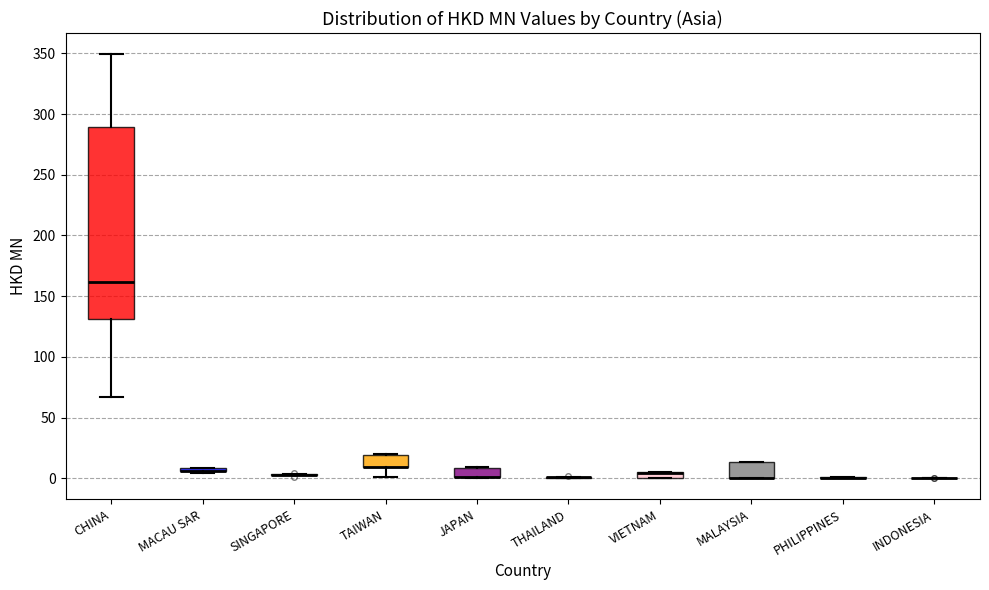

Which box is the tallest, from its lower edge to its upper edge?

CHINA